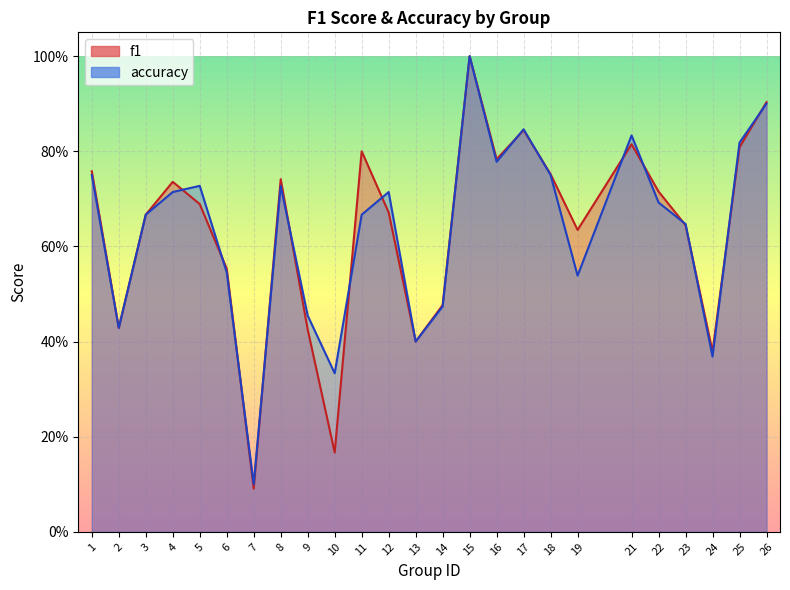

What is the value of the accuracy point at the 7th from the left?

0.1